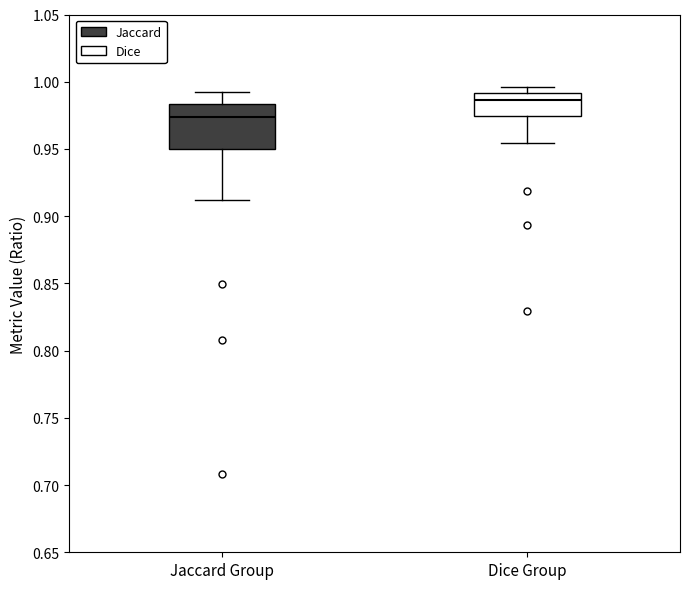

Which box's median line is the lowest?

Jaccard Group